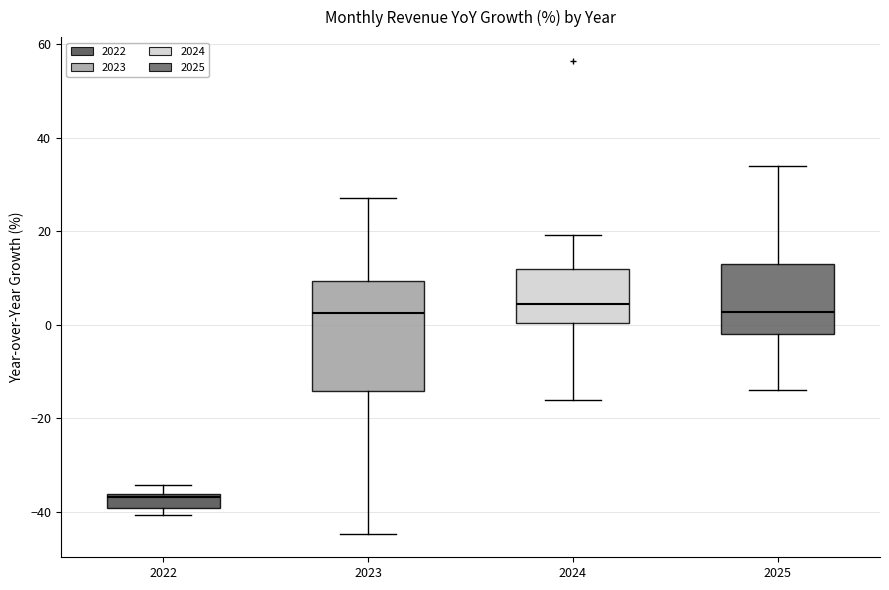

Comparing the boxes themselves (not the whiskers), which one is the tallest?

2023